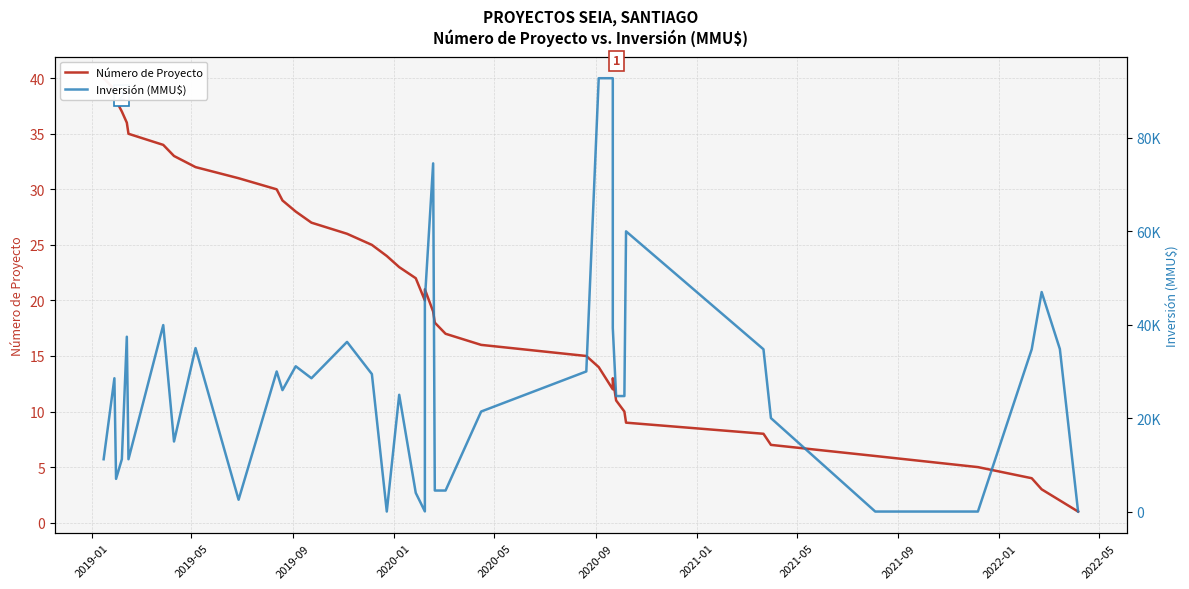

What is the sum of all Número de Proyecto values?

820